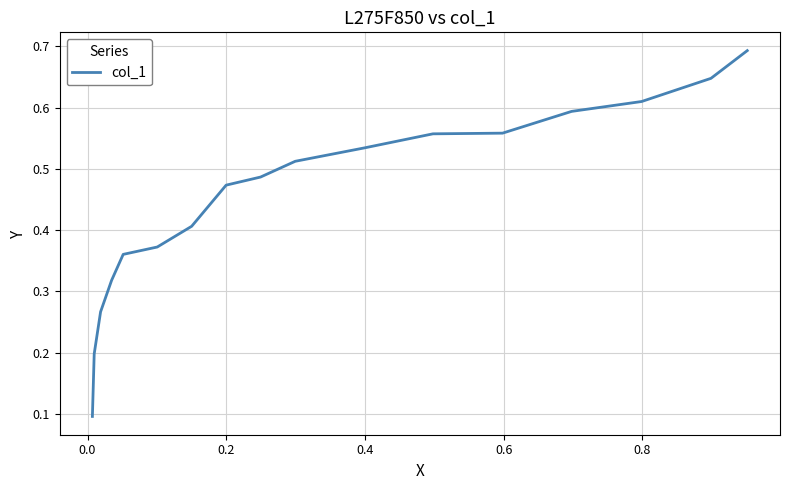

How many lines are shown in the chart?

1